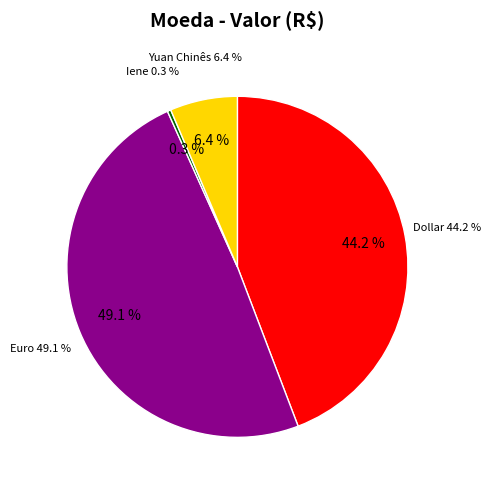

What percentage is NOT represented by Yuan Chinês?

93.6%